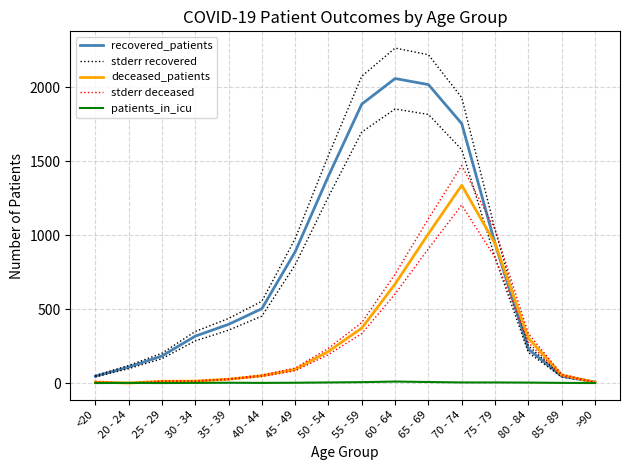

True or false: stderr deceased has a value of 235.4 at 50 - 54.

True